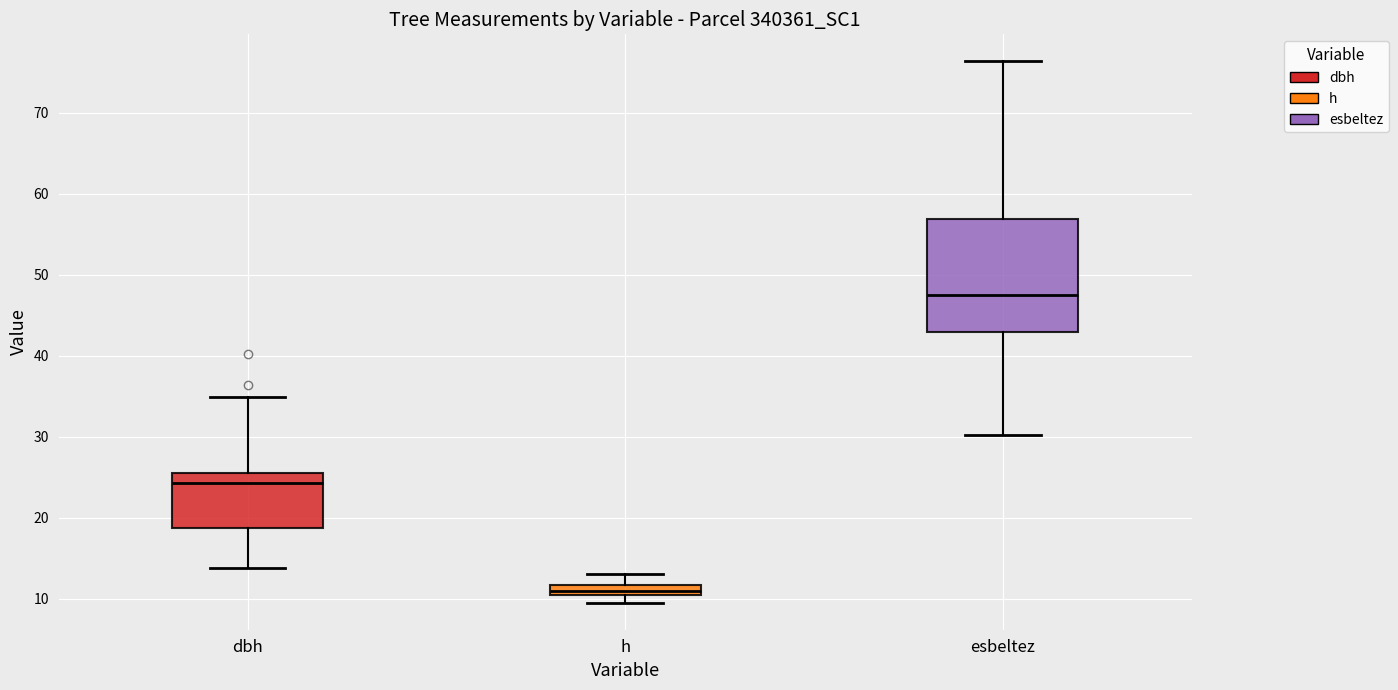

Which box's median line is the highest?

esbeltez